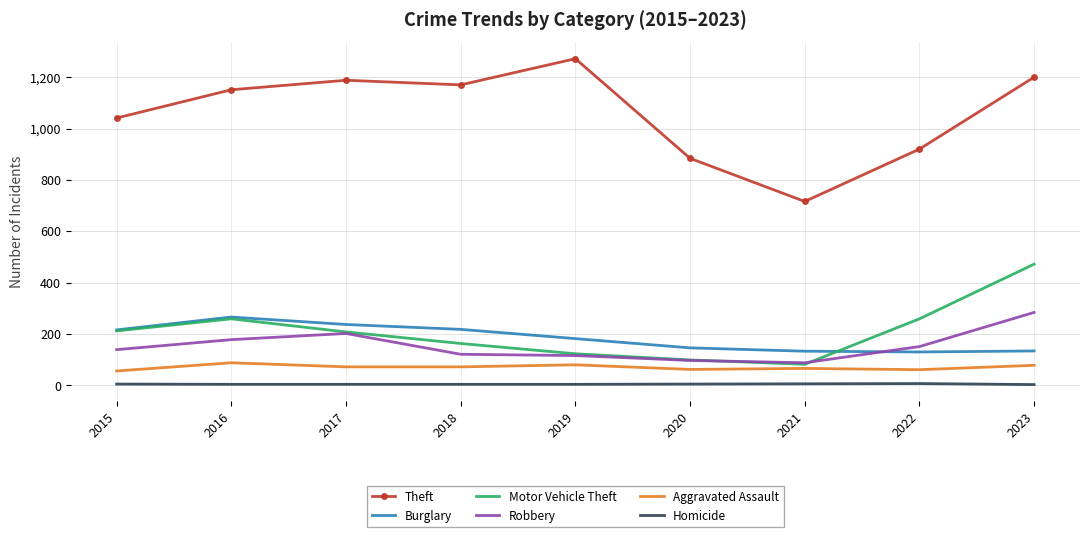

Between 2021 and 2023, which series saw the biggest shift?

Theft